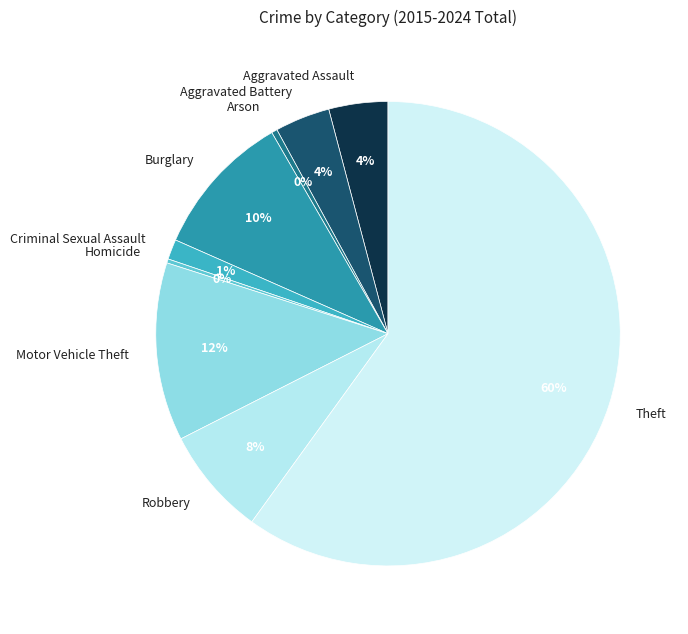

To the nearest percent, what is the average slice percentage?

11%